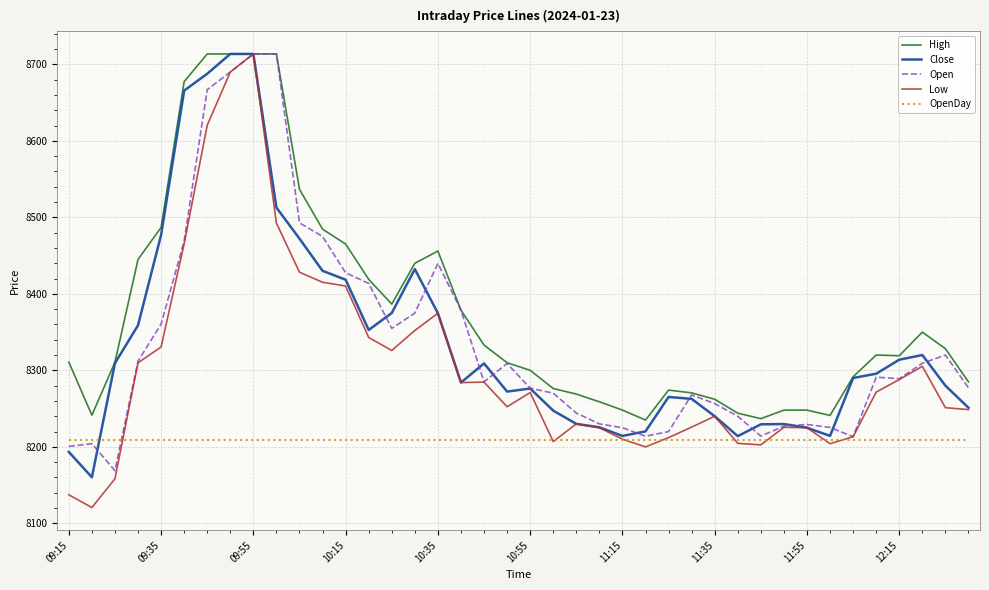

What is the lowest value of the Low series?

8120.6